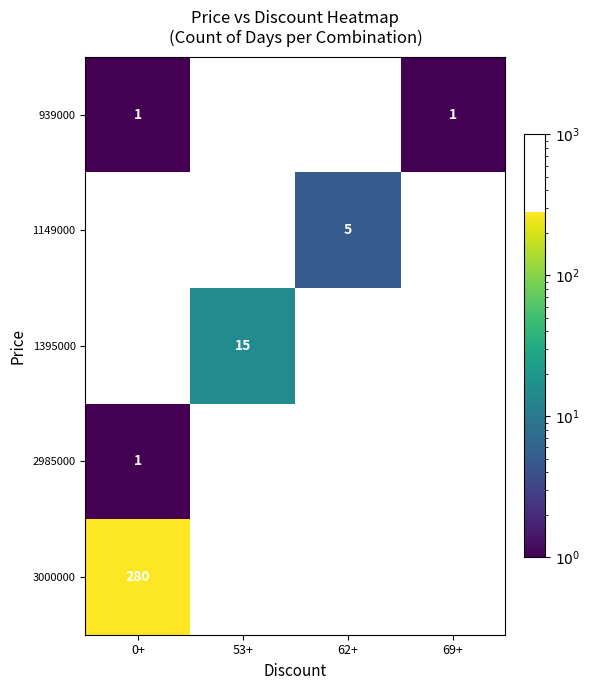

True or false: 939000 has a value of 1 at 0+.

True